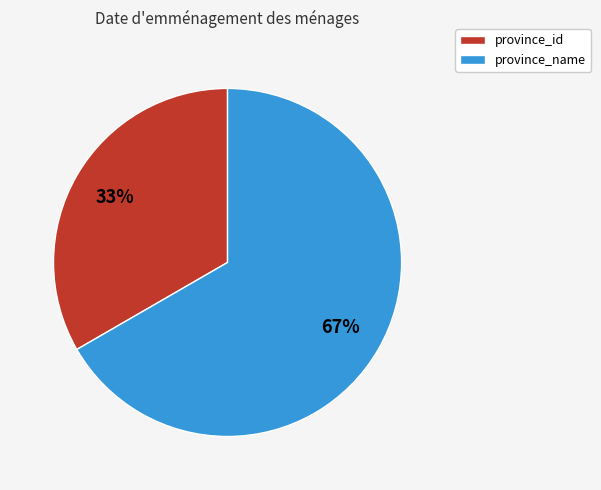

Is the sum of province_id and province_name greater than half?

Yes